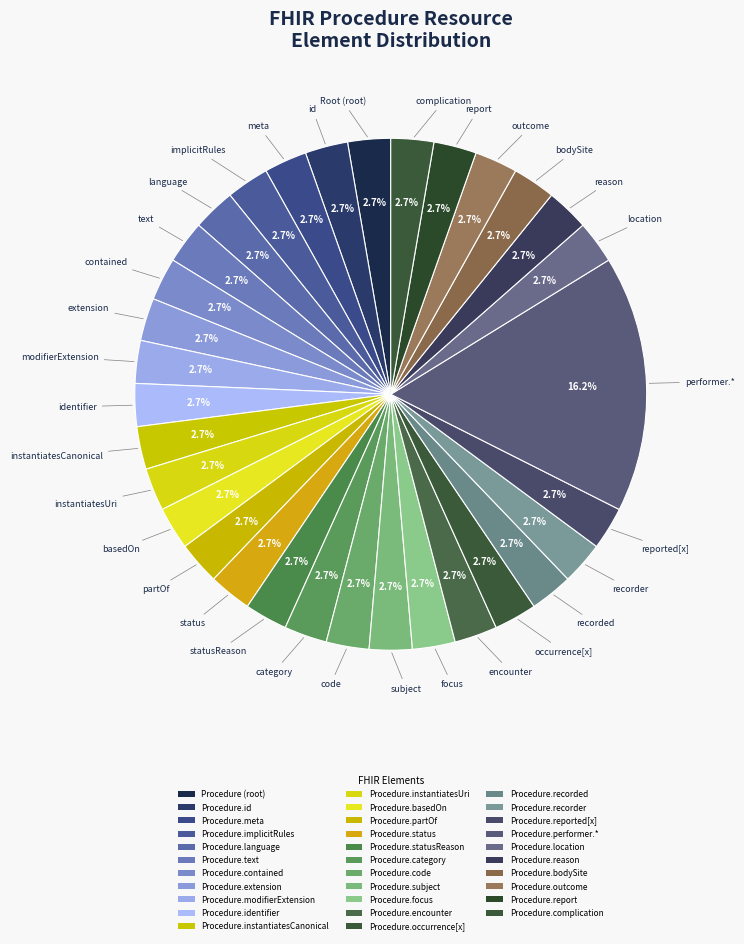

How many segments does this pie chart have?

32